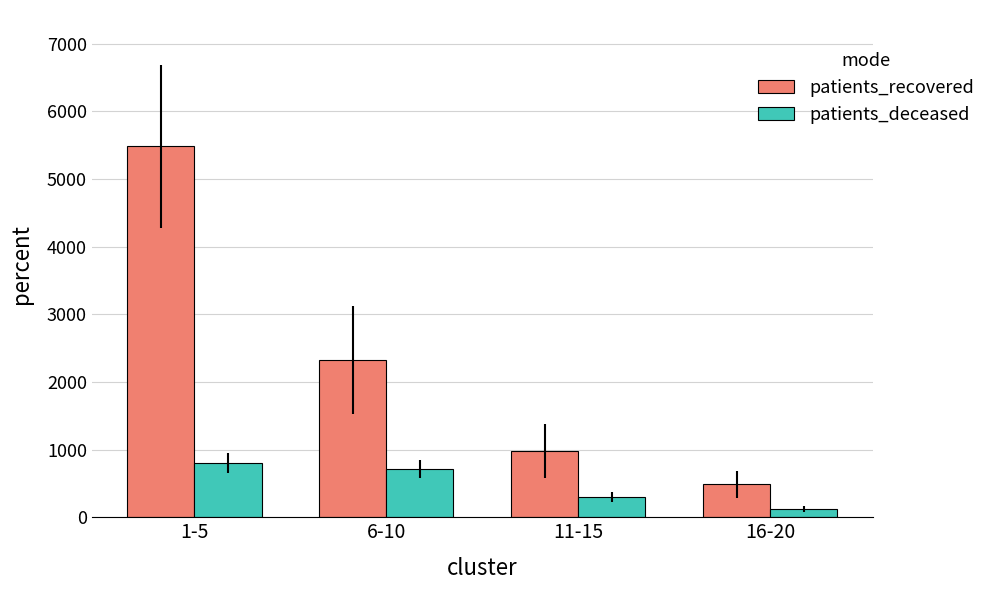

What is the difference between the highest and lowest values at 16-20?

362